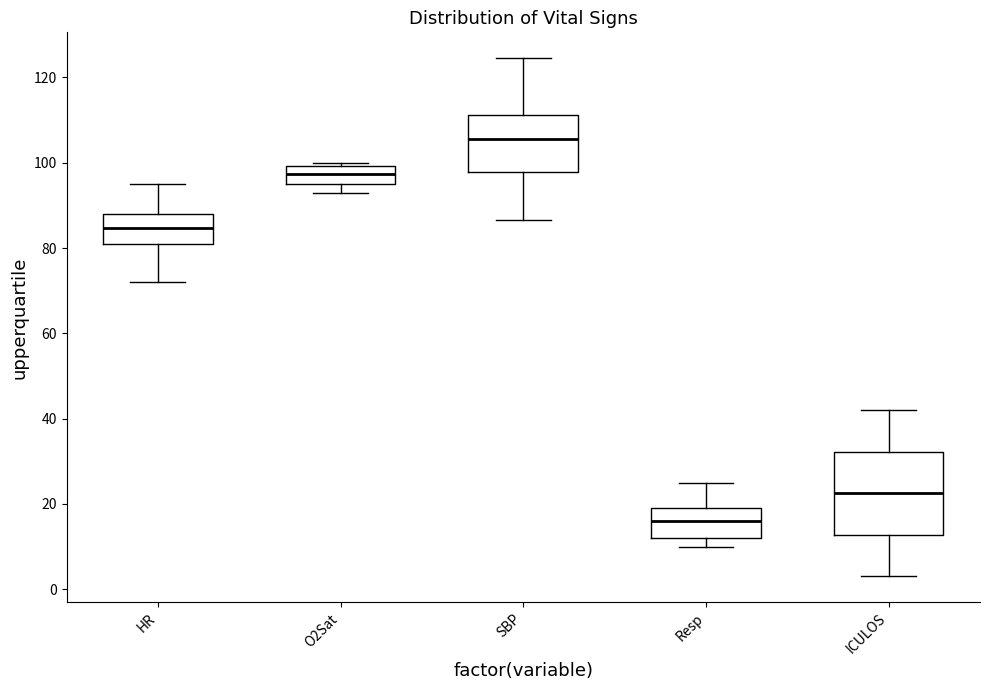

Reading left to right, transcribe this box plot: for each box, give where its median line is, the range the box spans, and where its two whiskers end, as read against the y-axis. The values are not printed on the chart, so give them approximately, as read against the axis.

HR: median 84, box 80 to 88, whiskers 72 to 96
O2Sat: median 98, box 96 to 100, whiskers 94 to 100 (just above the box's upper edge)
SBP: median 106, box 98 to 112, whiskers 86 to 124
Resp: median 16, box 12 to 20, whiskers 10 to 26
ICULOS: median 22, box 12 to 32, whiskers 4 to 42